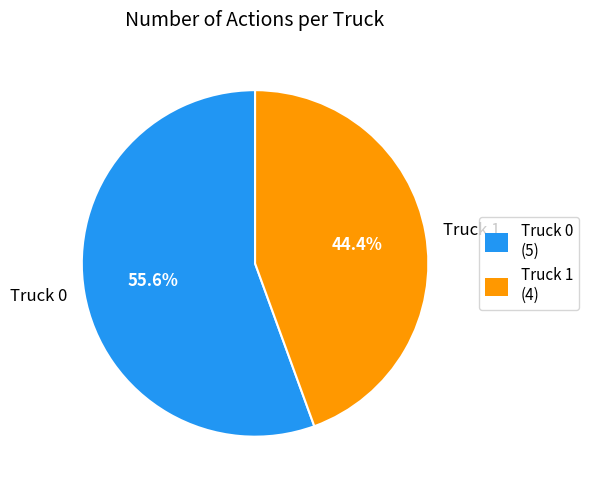

Between Truck 0 (5) and Truck 1 (4), which is larger?

Truck 0 (5)